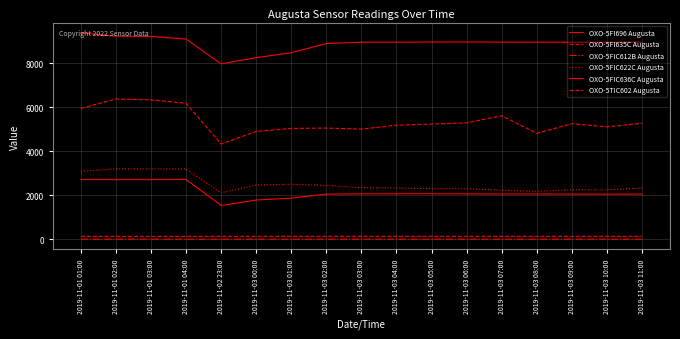

At which category does OXO-5FIC612B Augusta reach its first local valley?

2019-11-01 03:00